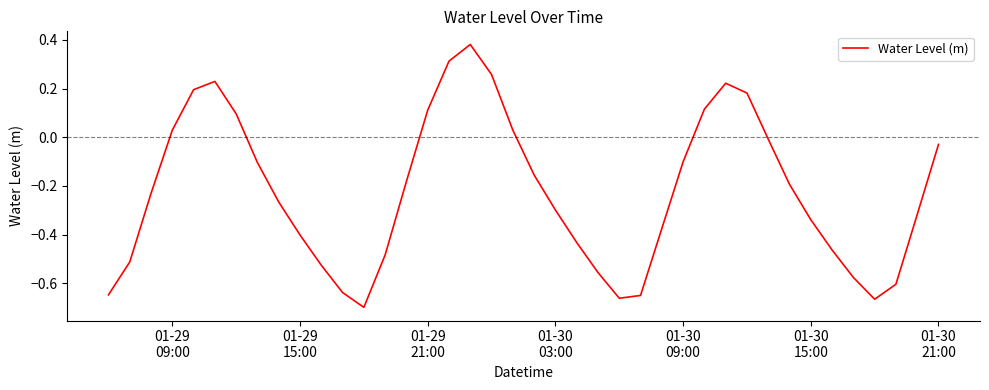

What is the difference between the maximum and minimum values?

1.1